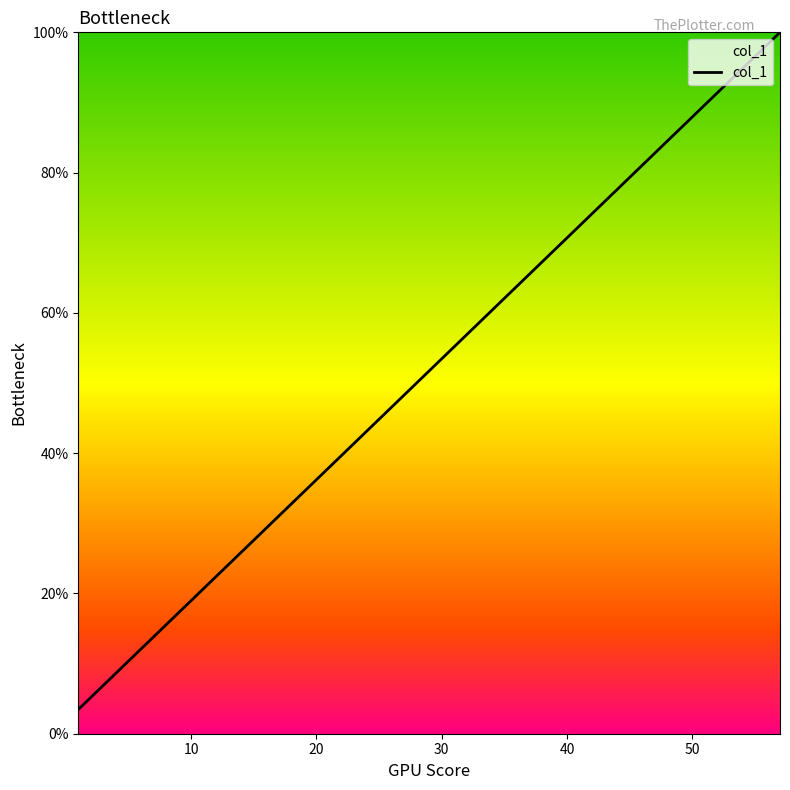

What is the smallest value displayed?

3.4